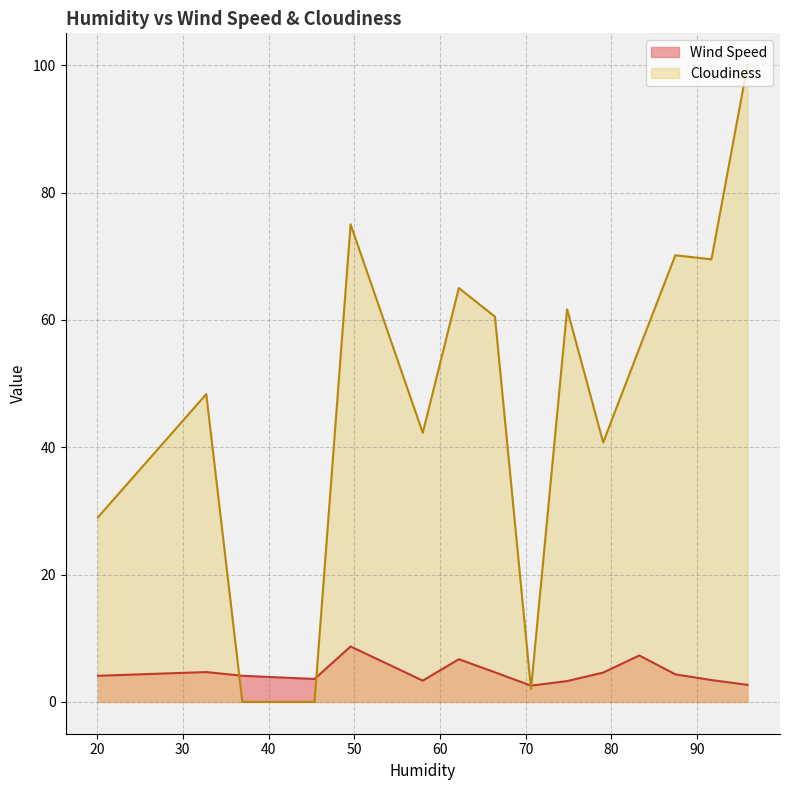

What is the maximum value for Cloudiness?

100.0